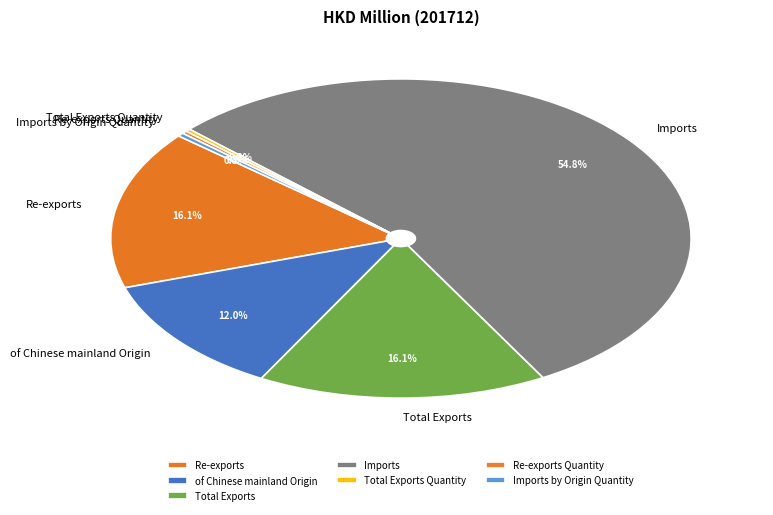

Which category has the biggest portion of the pie?

Imports